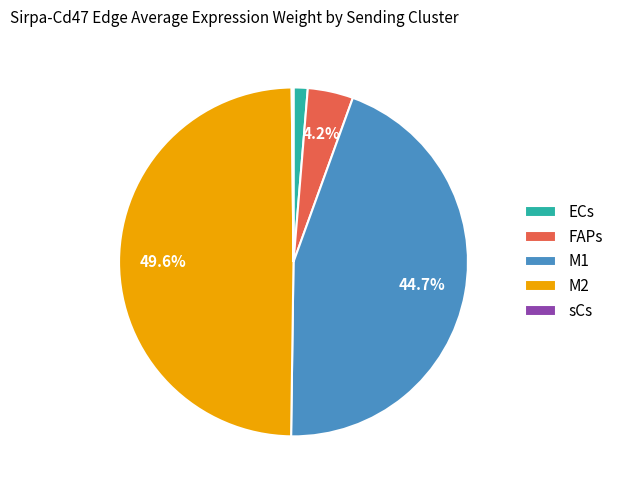

To the nearest percent, what is the average slice percentage?

20%